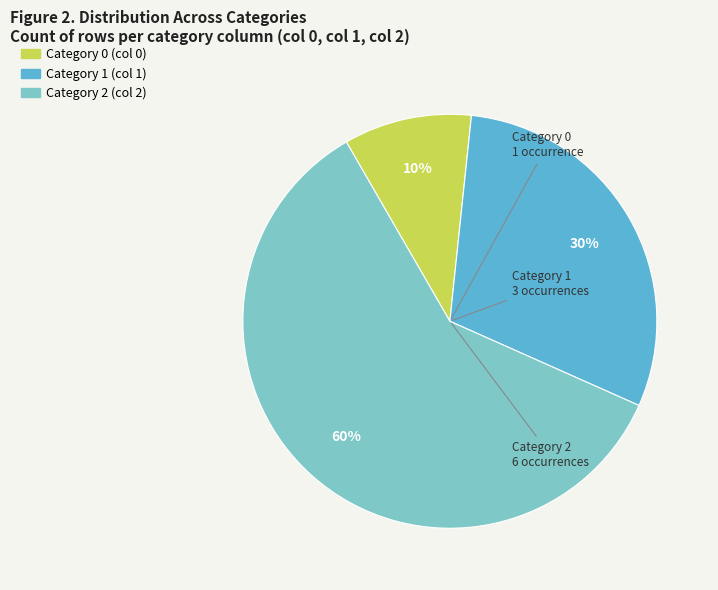

To the nearest percent, what is the average slice percentage?

33%